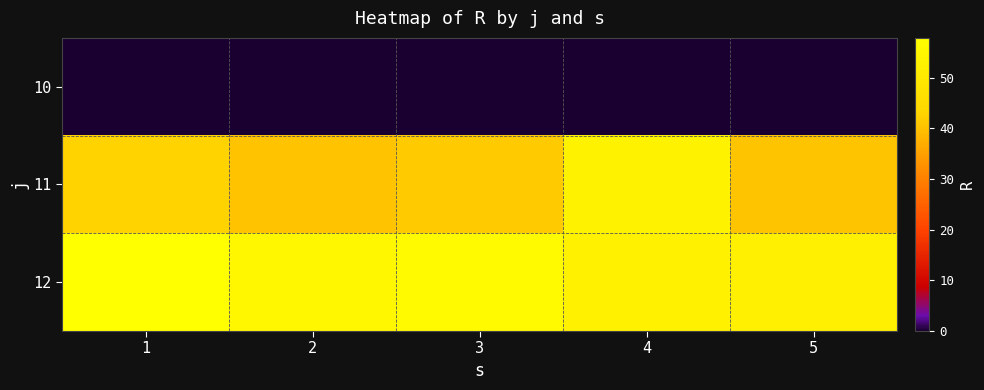

Rank the series at 1 from lowest to highest value.

10, 11, 12